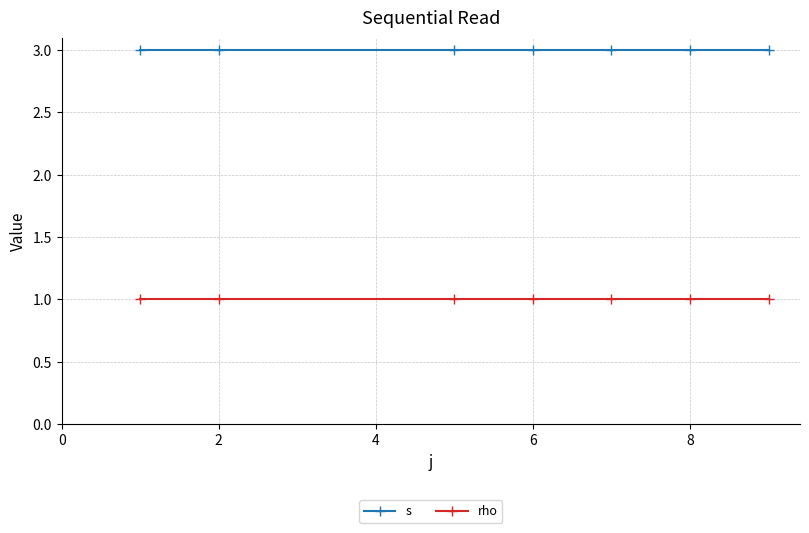

Does the chart have visible grid lines?

Yes